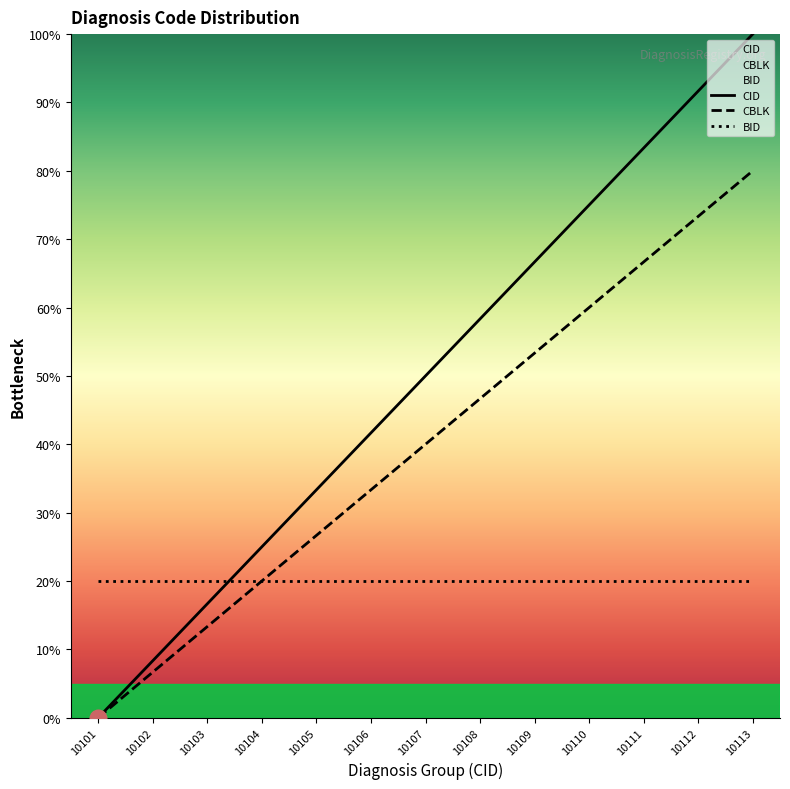

At how many categories does at least one series exceed 80?

3